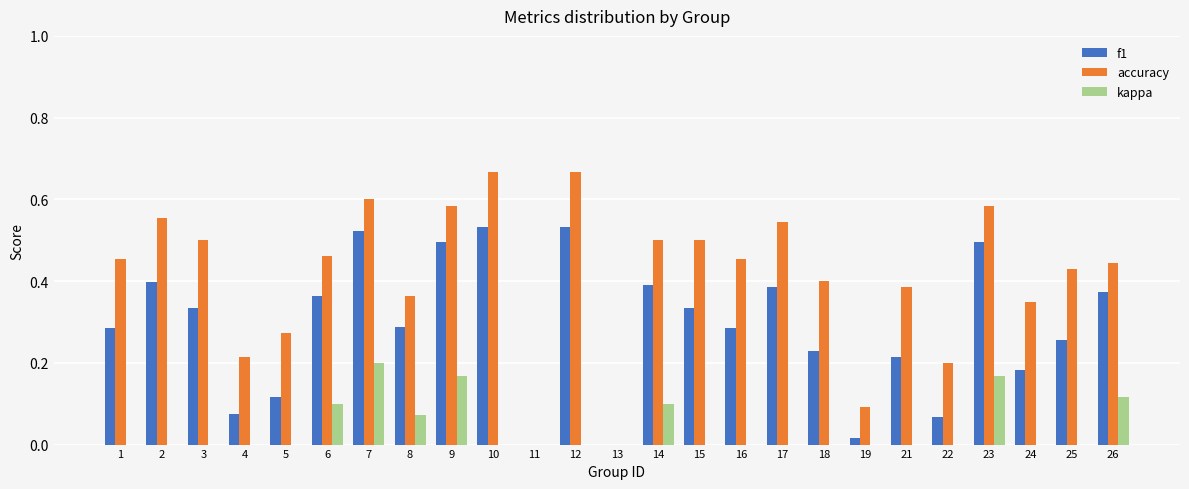

Count the number of data series in this chart.

3